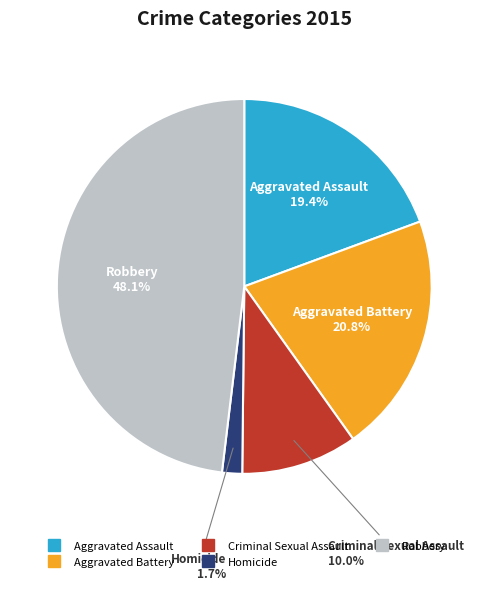

Combined, do Robbery and Aggravated Battery account for over 50%?

Yes